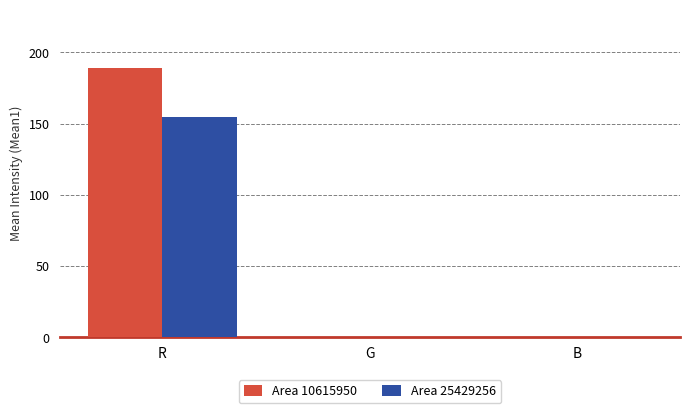

True or false: Area 10615950 has a value of 188.8 at R.

True